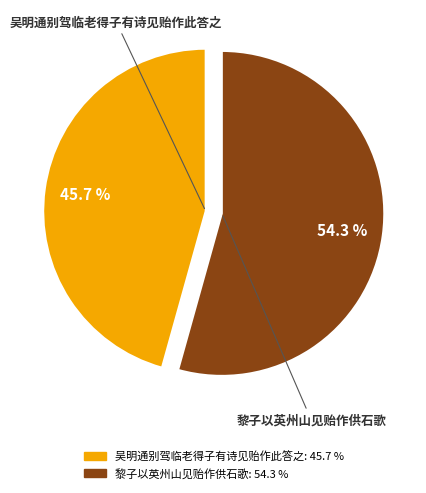

Is there a majority slice in this chart?

Yes